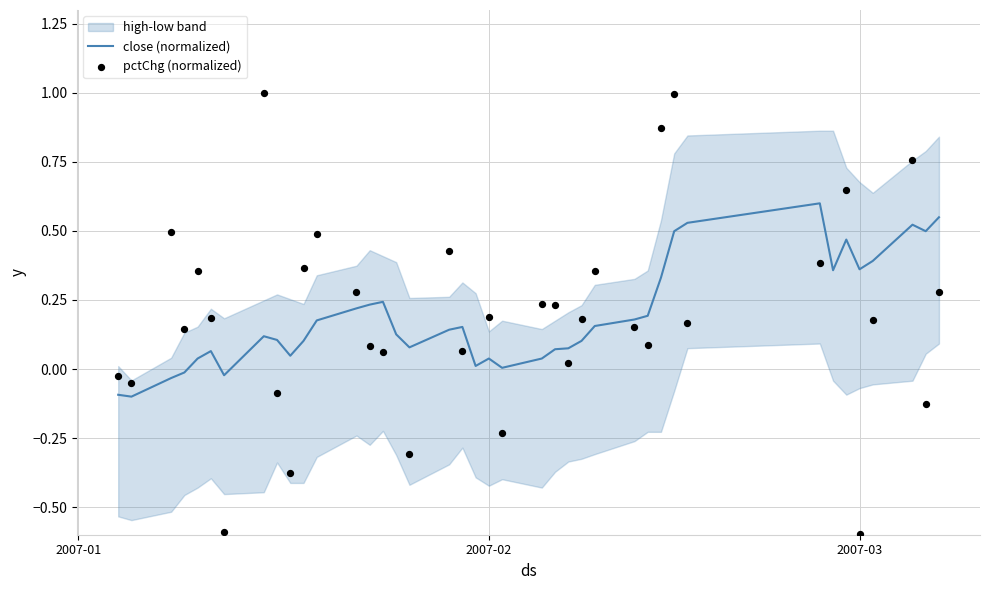

Which series reaches the maximum Y coordinate?

pctChg (normalized)